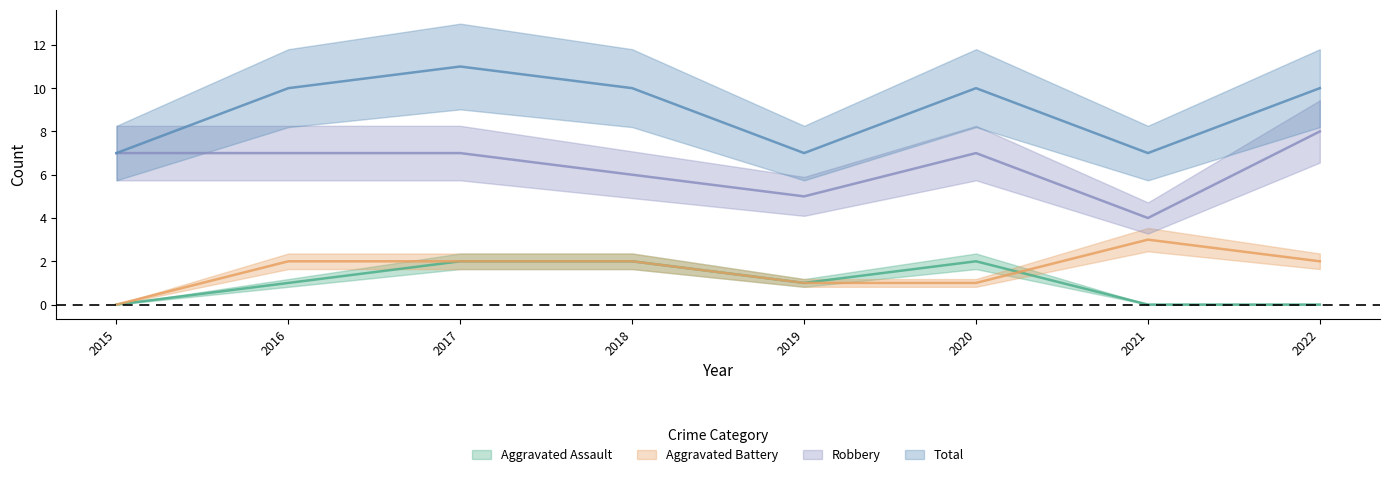

What is the average value of the Aggravated Battery series?

2